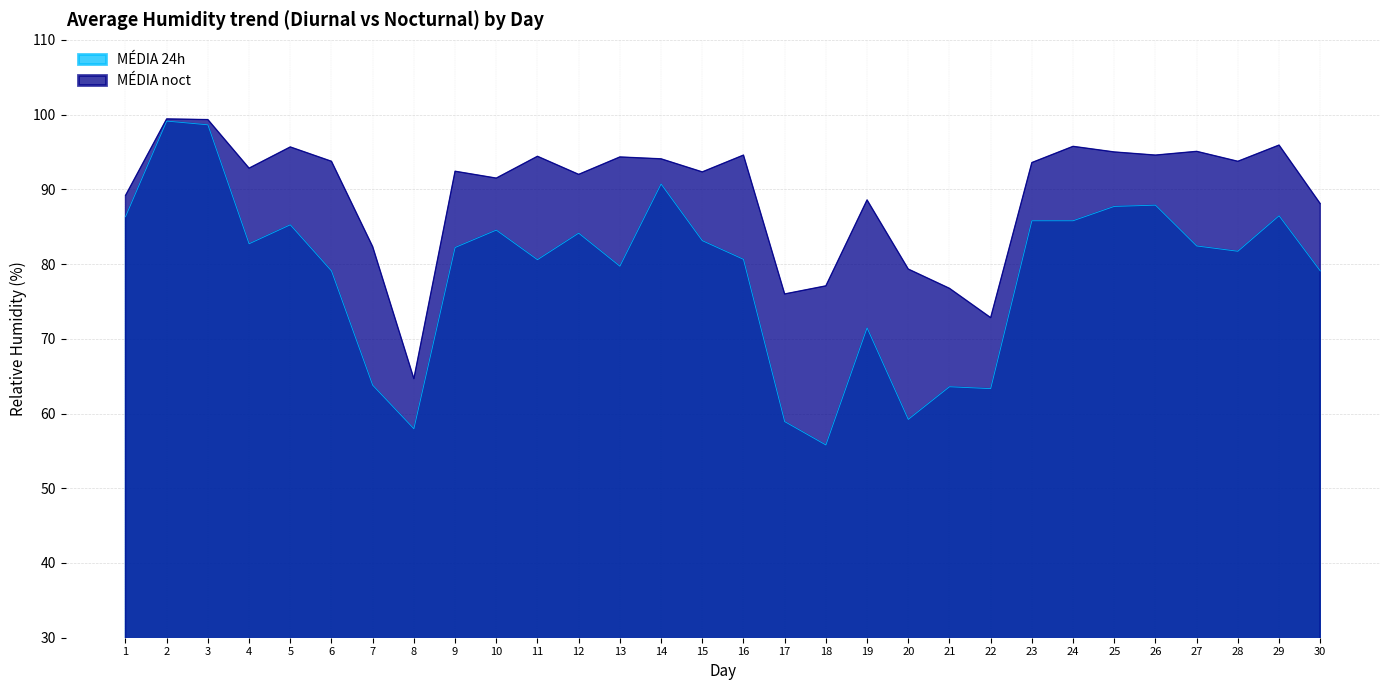

How many categories are shown in the chart?

30